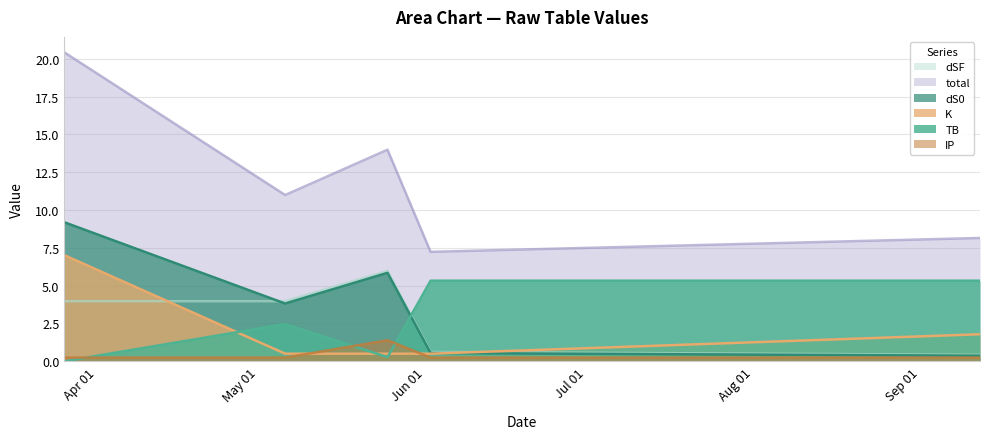

Which series has the largest total across all categories?

total